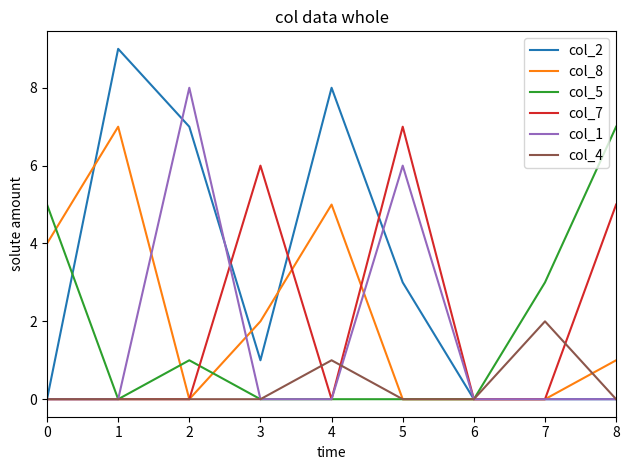

Which series has the largest total across all categories?

col_2